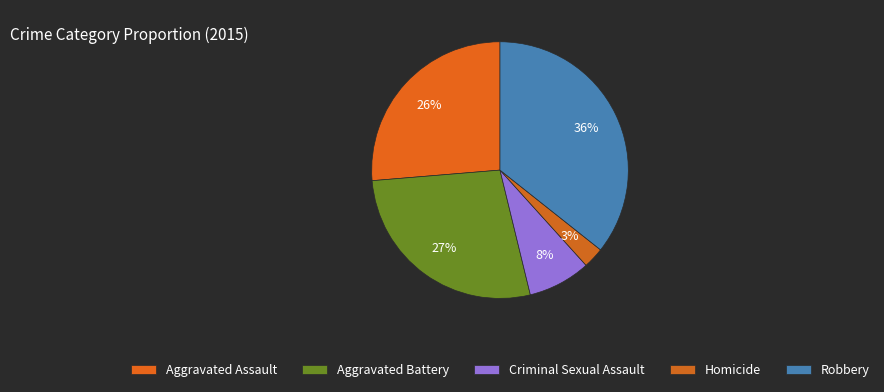

How many segments does this pie chart have?

5